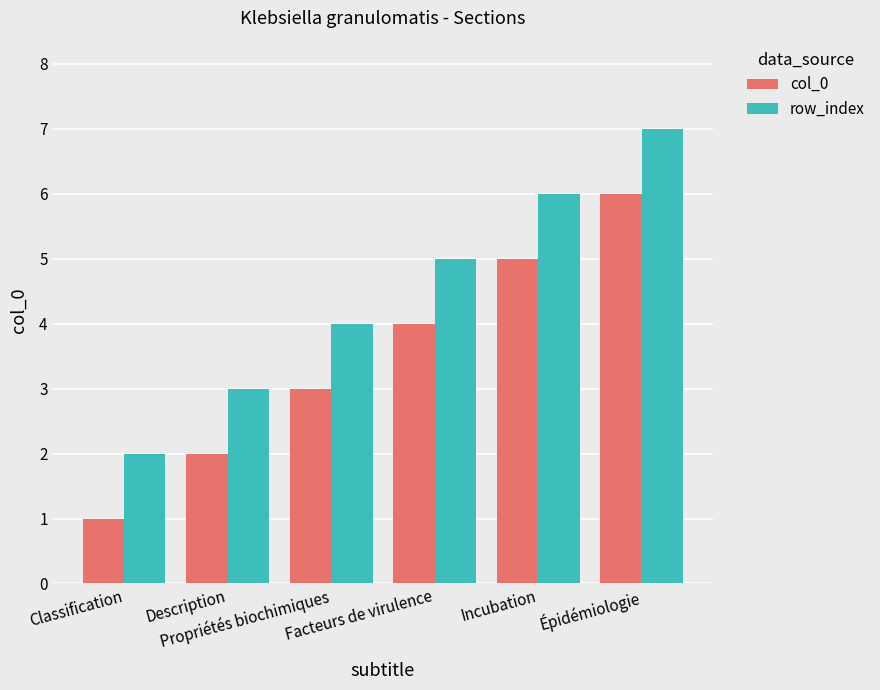

What is the difference between the maximum and minimum values in the row_index series?

5